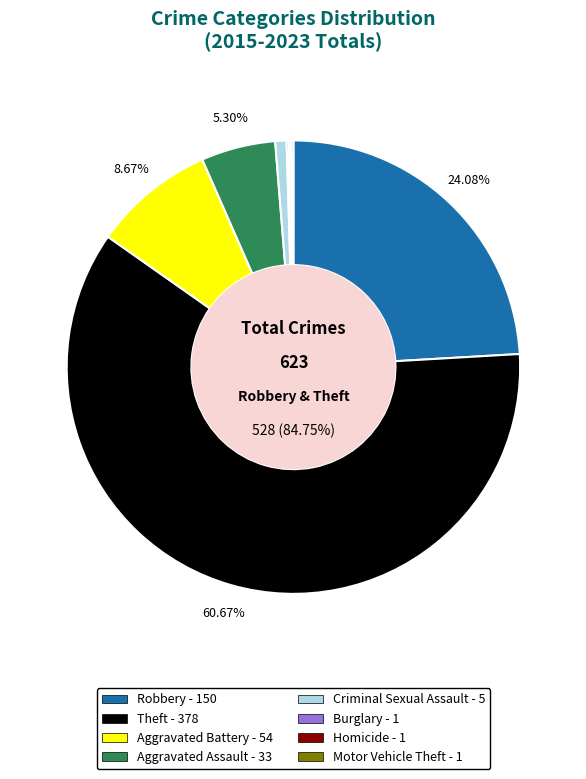

What percentage is the Criminal Sexual Assault slice, to the nearest percent?

1%